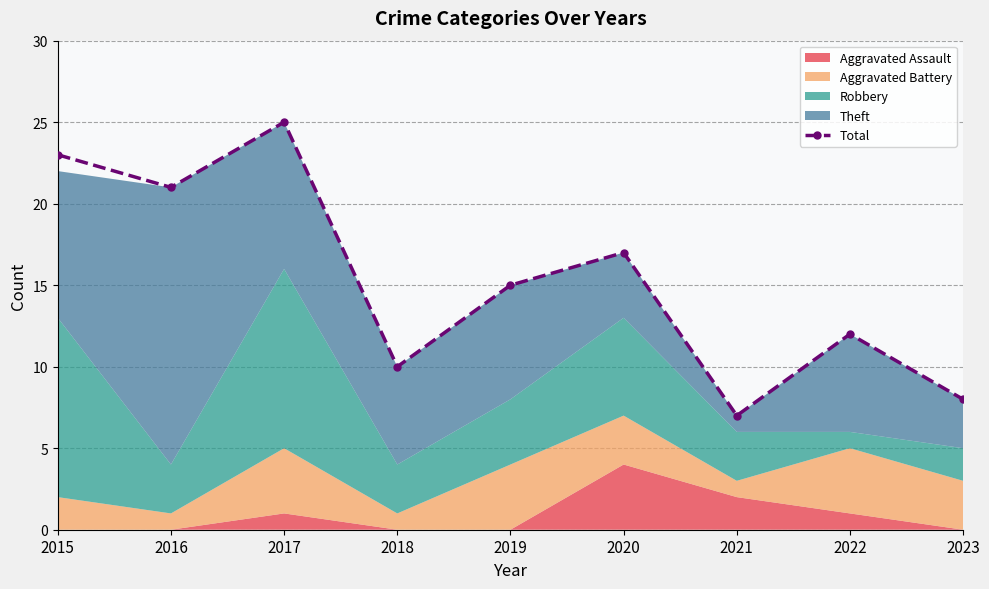

The chart shows a value of 15 at 2019. True or false?

True